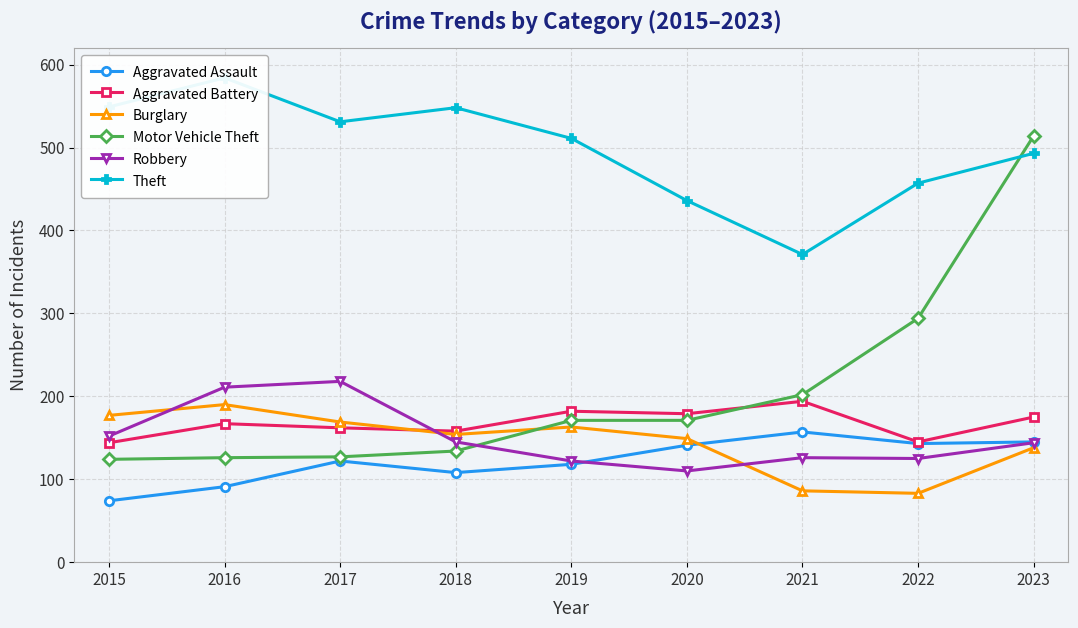

Is the value of Burglary at 2022 greater than the value of Robbery at 2017?

No